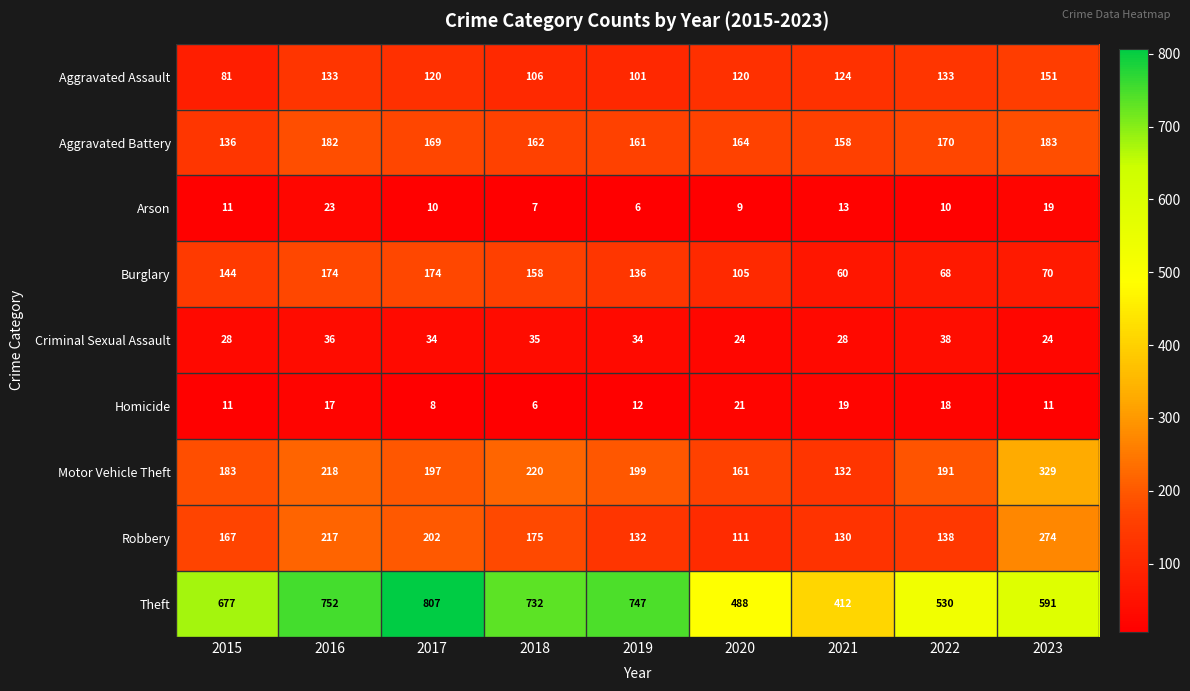

List the series in order of their peak value, lowest first.

Homicide, Arson, Criminal Sexual Assault, Aggravated Assault, Burglary, Aggravated Battery, Robbery, Motor Vehicle Theft, Theft